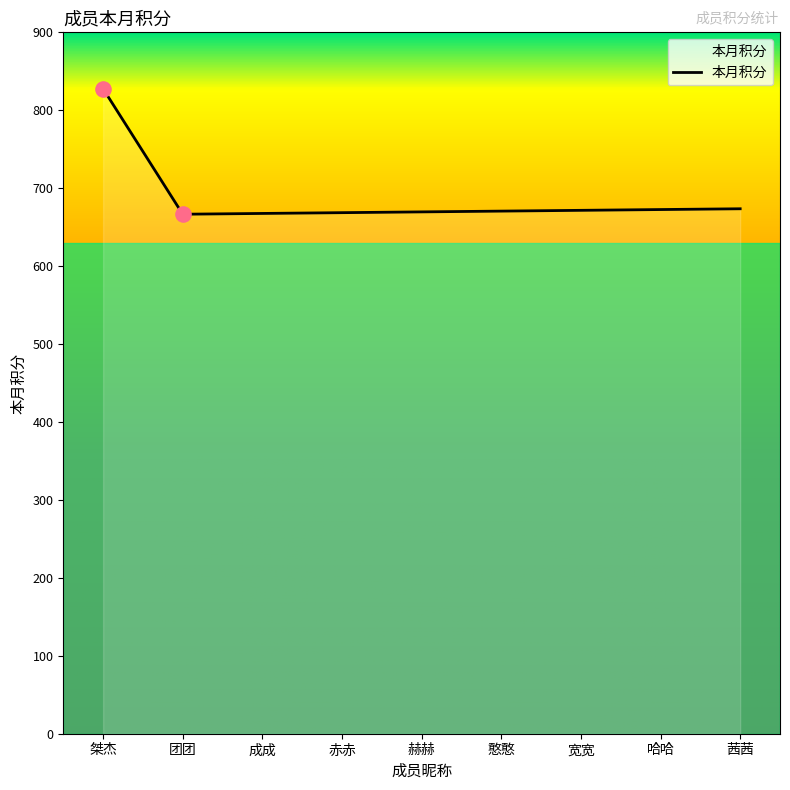

What is the change in value from 憨憨 to 哈哈?

+2.0